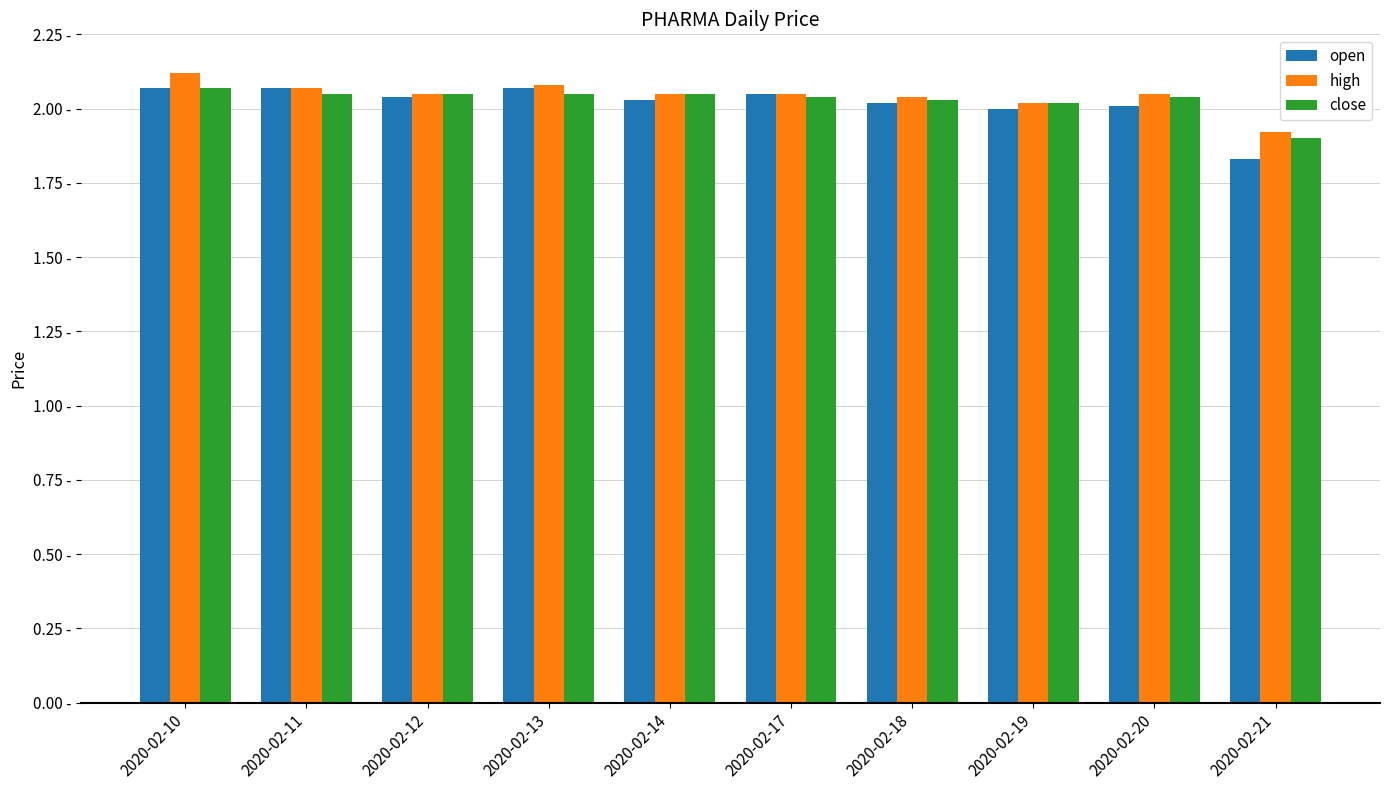

Are the bars horizontal?

No